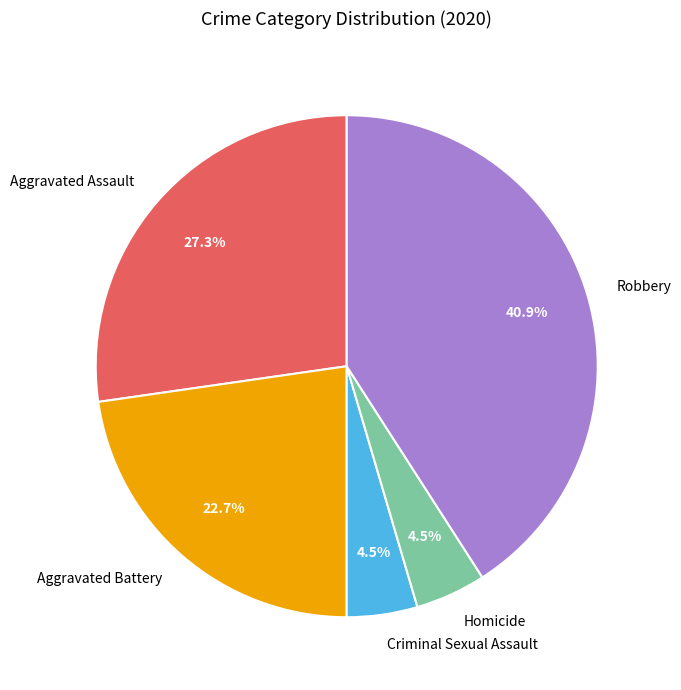

What is the largest slice in the pie chart?

Robbery